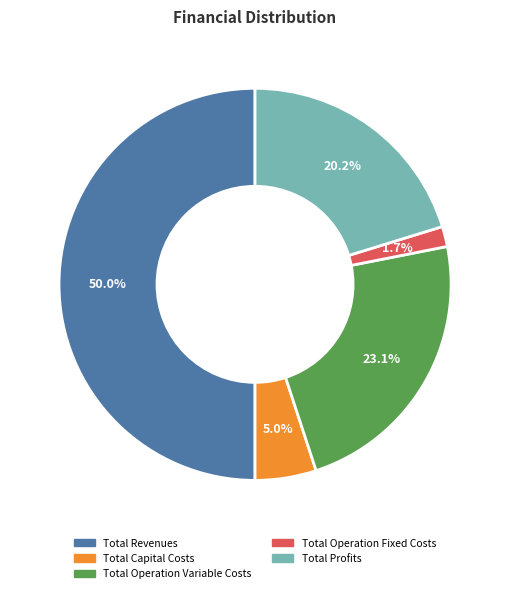

How many segments does this pie chart have?

5